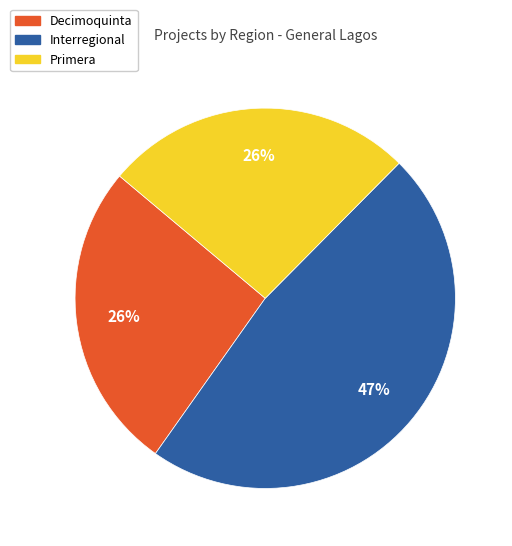

Do Decimoquinta and Primera together represent more than half of the pie?

Yes